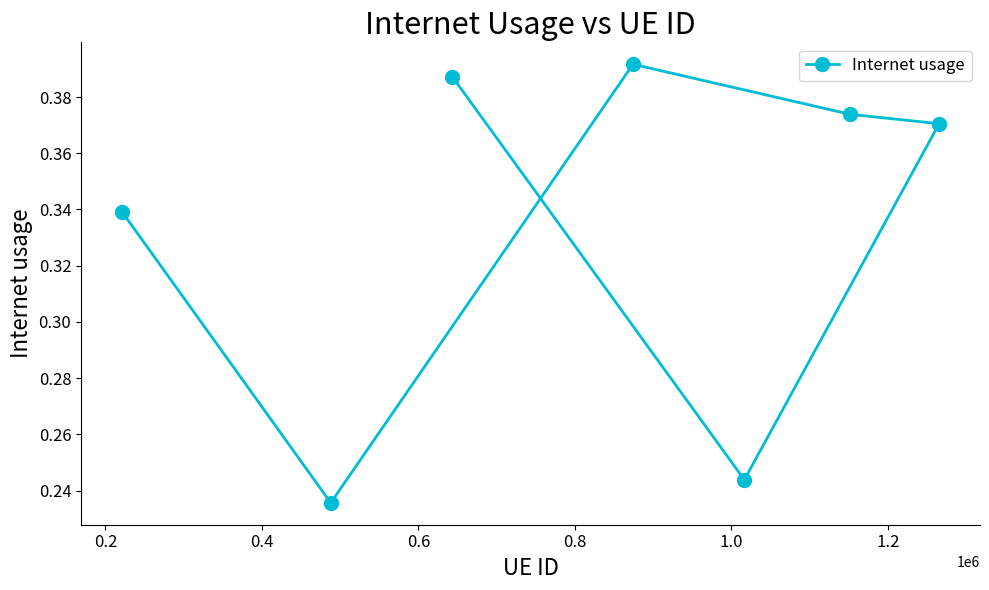

Count the values in the range 0 to 1.

7